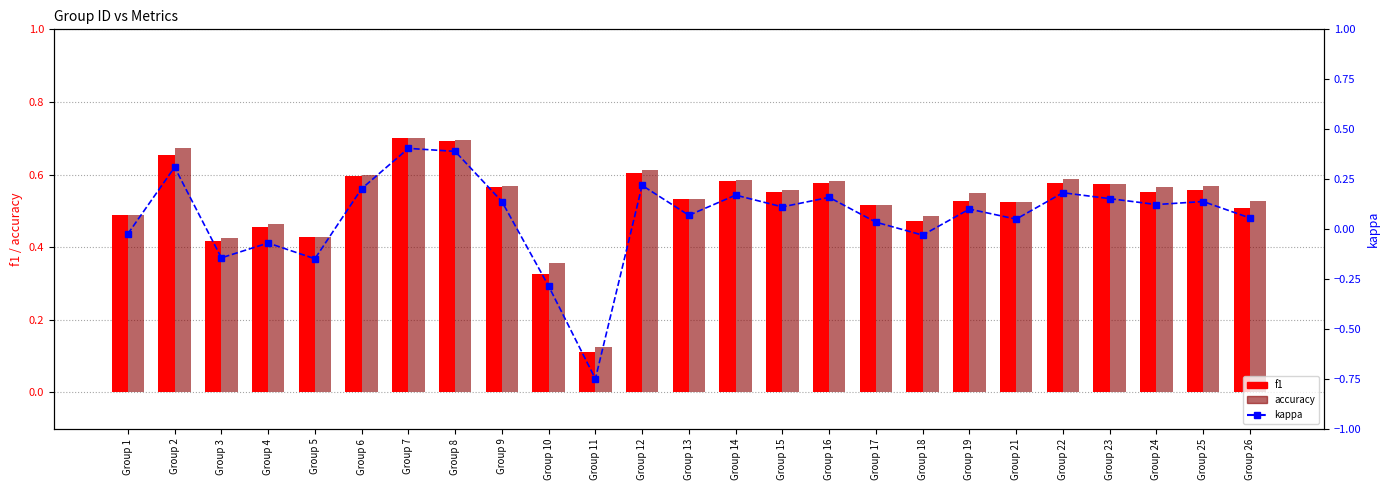

How many series are shown in this chart?

3